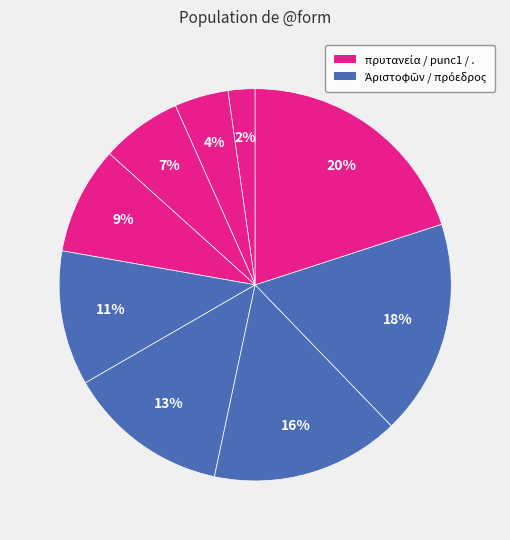

Count the number of slices in the pie.

9